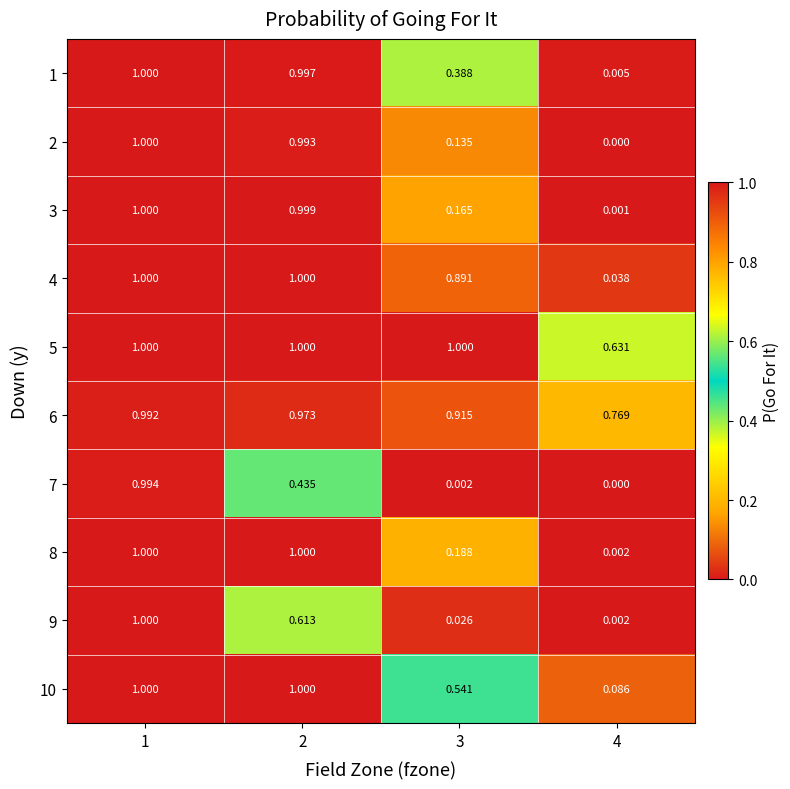

Is the value of 3 at 2 greater than the value of 5 at 2?

No